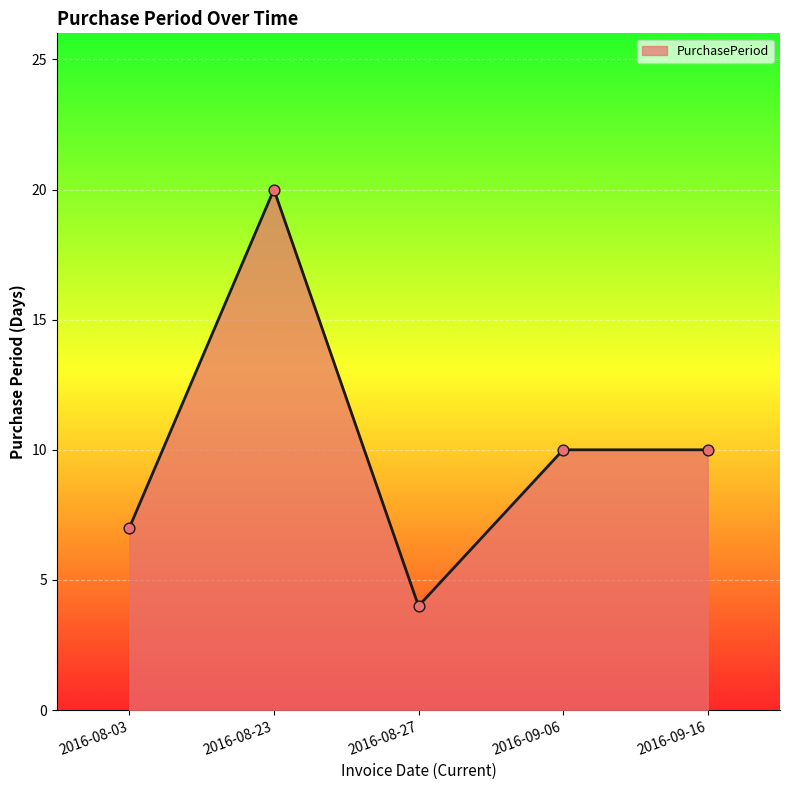

Between 2016-08-03 and 2016-09-16, which is larger?

2016-09-16